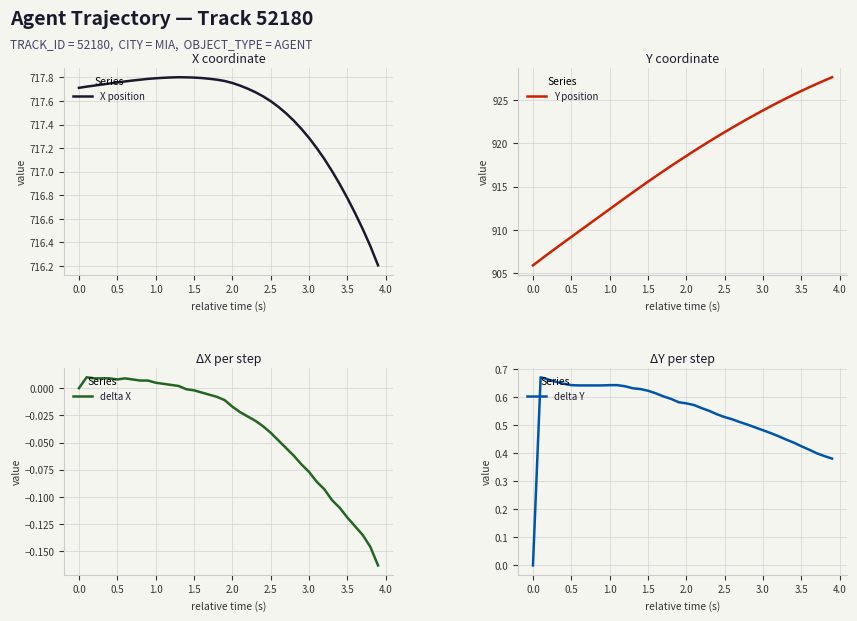

True or false: delta Y and Y position intersect in this chart.

False